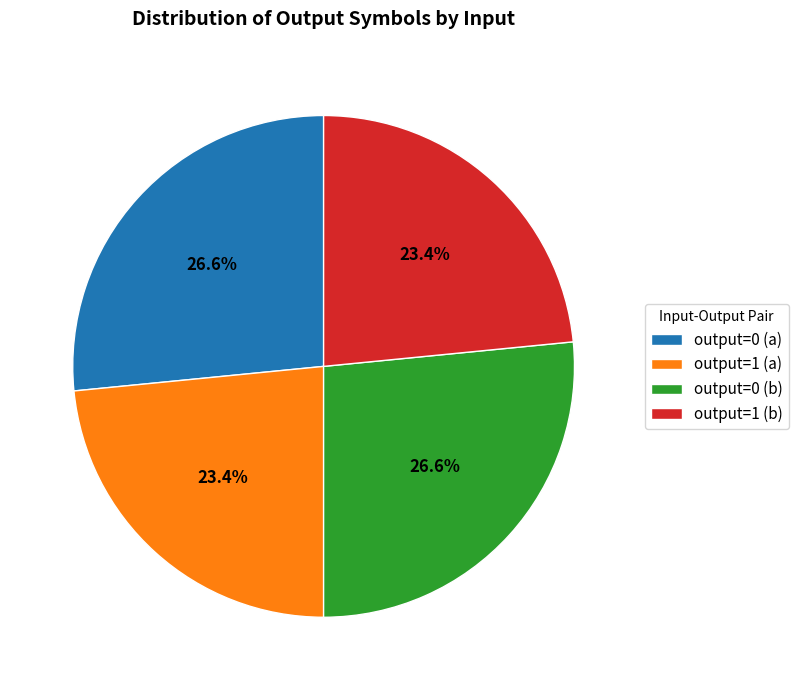

Approximately how many times larger is the value at output=1 (a) compared to output=0 (b)?

0.9